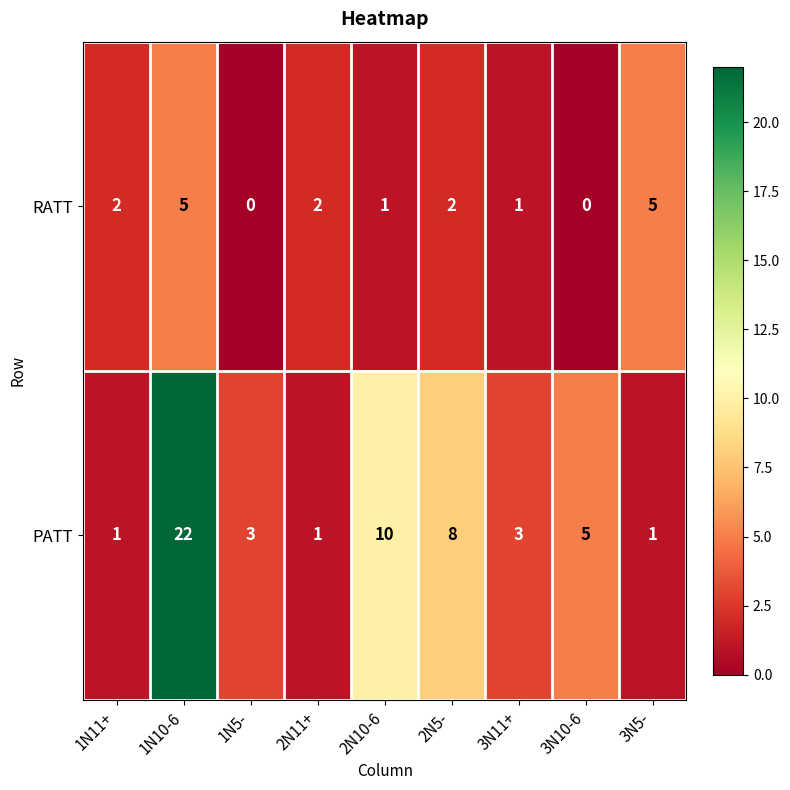

Count the number of categories in the chart.

9